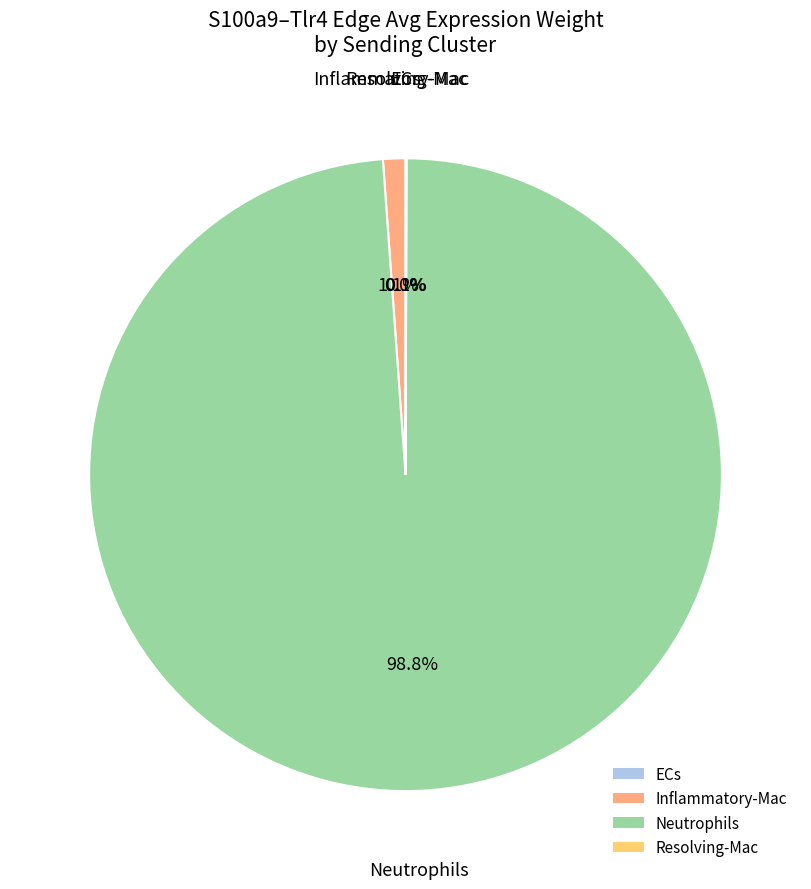

Between Inflammatory-Mac and Neutrophils, which is larger?

Neutrophils